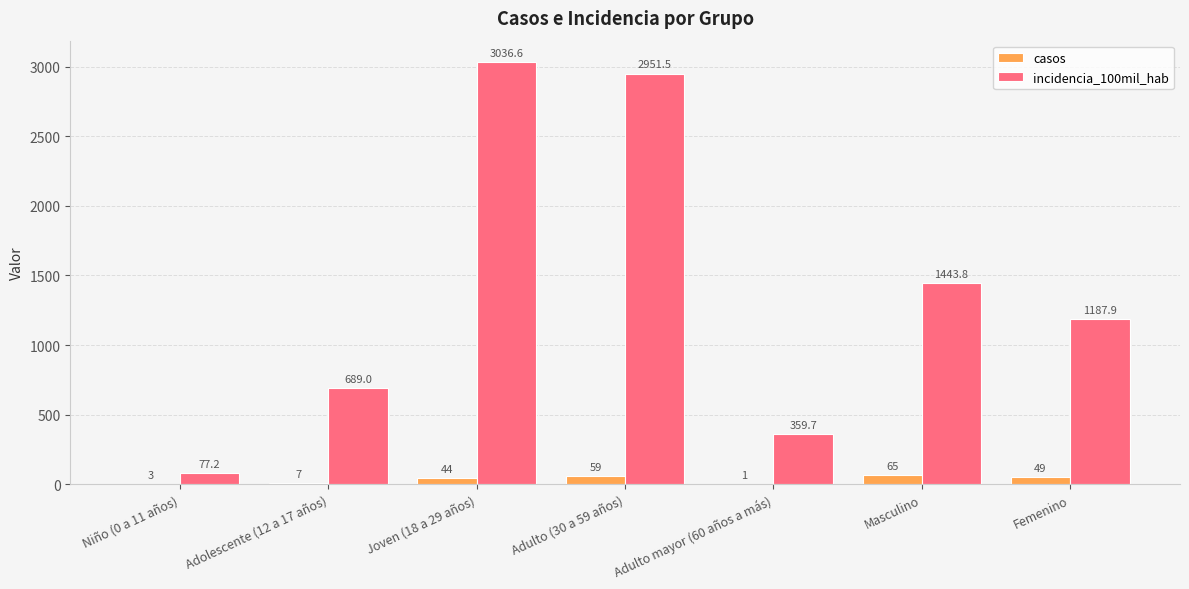

The value of casos at Adulto (30 a 59 años) is 59.0. True or false?

True